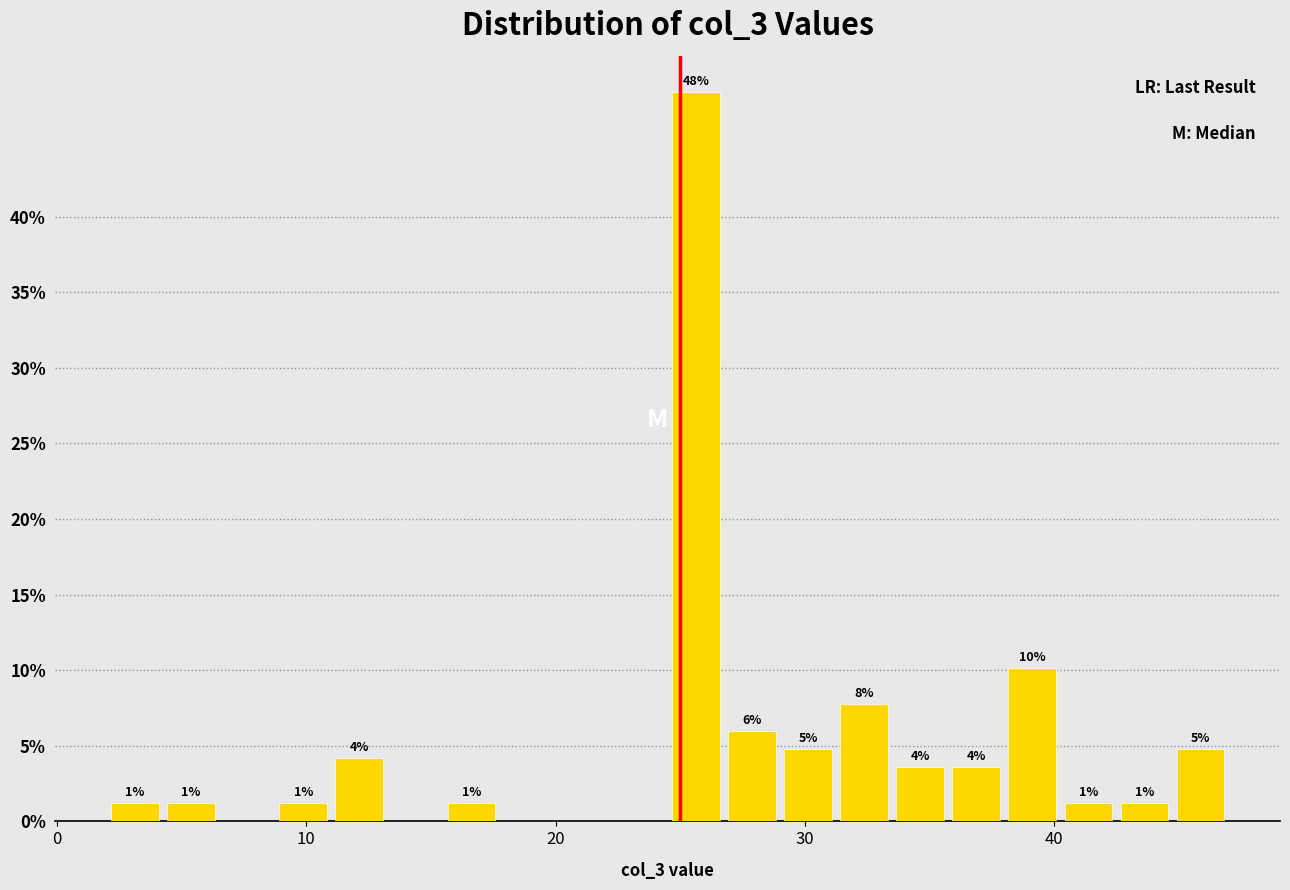

Read against the x-axis, roughly where is the centre of the tallest bar?

26